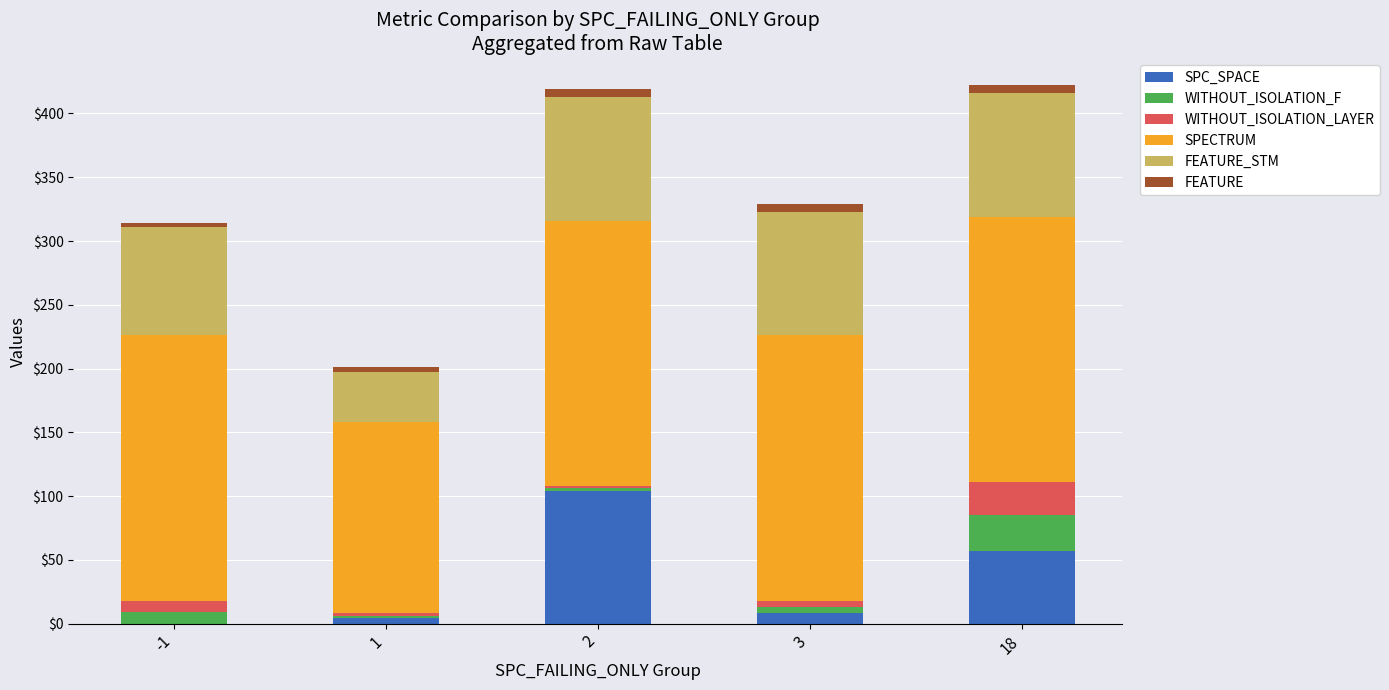

The value of SPC_SPACE at 18 is 89. True or false?

False